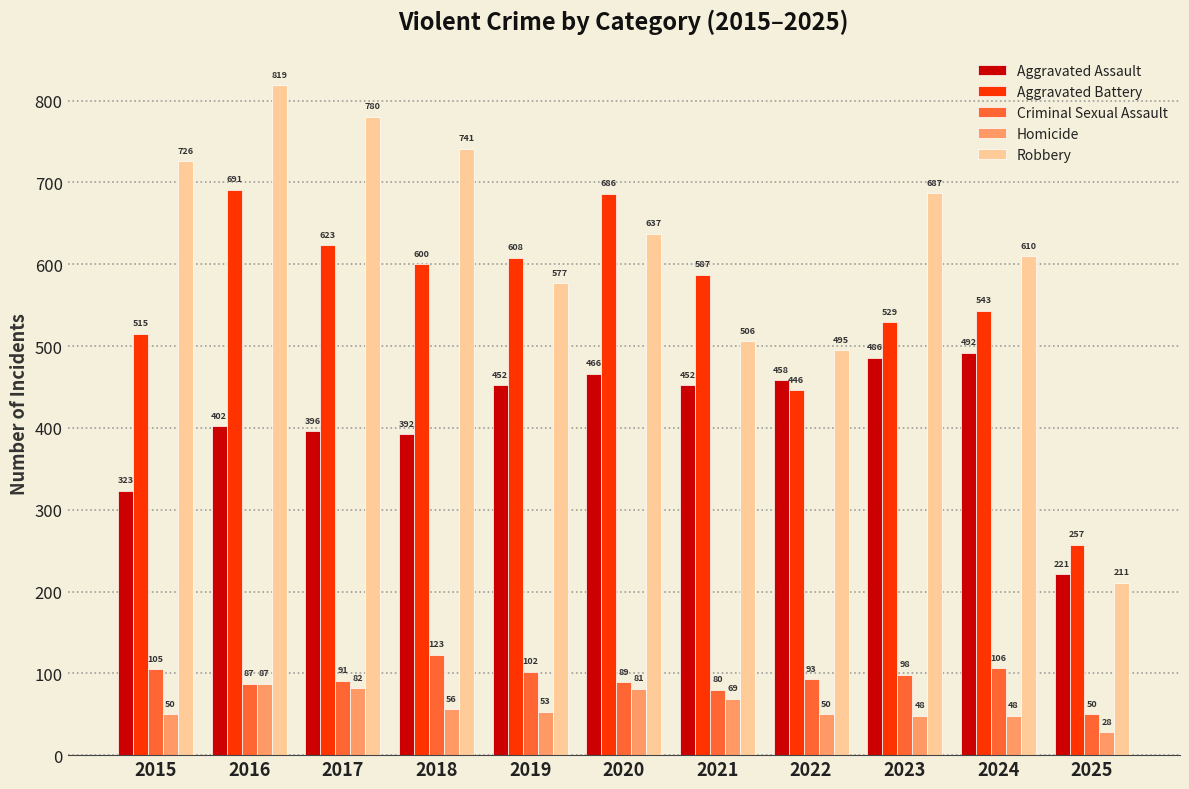

Rank the series by their maximum value, from highest to lowest.

Robbery, Aggravated Battery, Aggravated Assault, Criminal Sexual Assault, Homicide